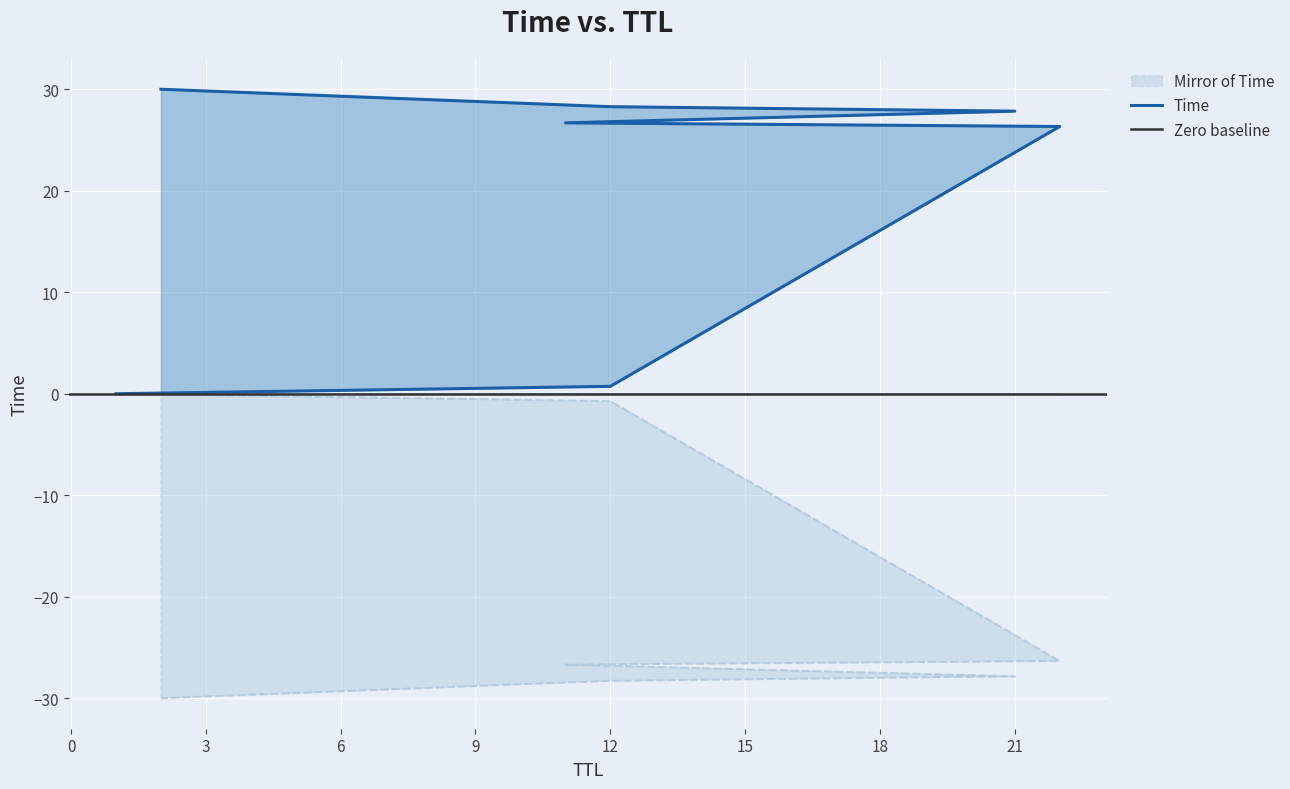

Which has a higher value, 12 or 11?

12